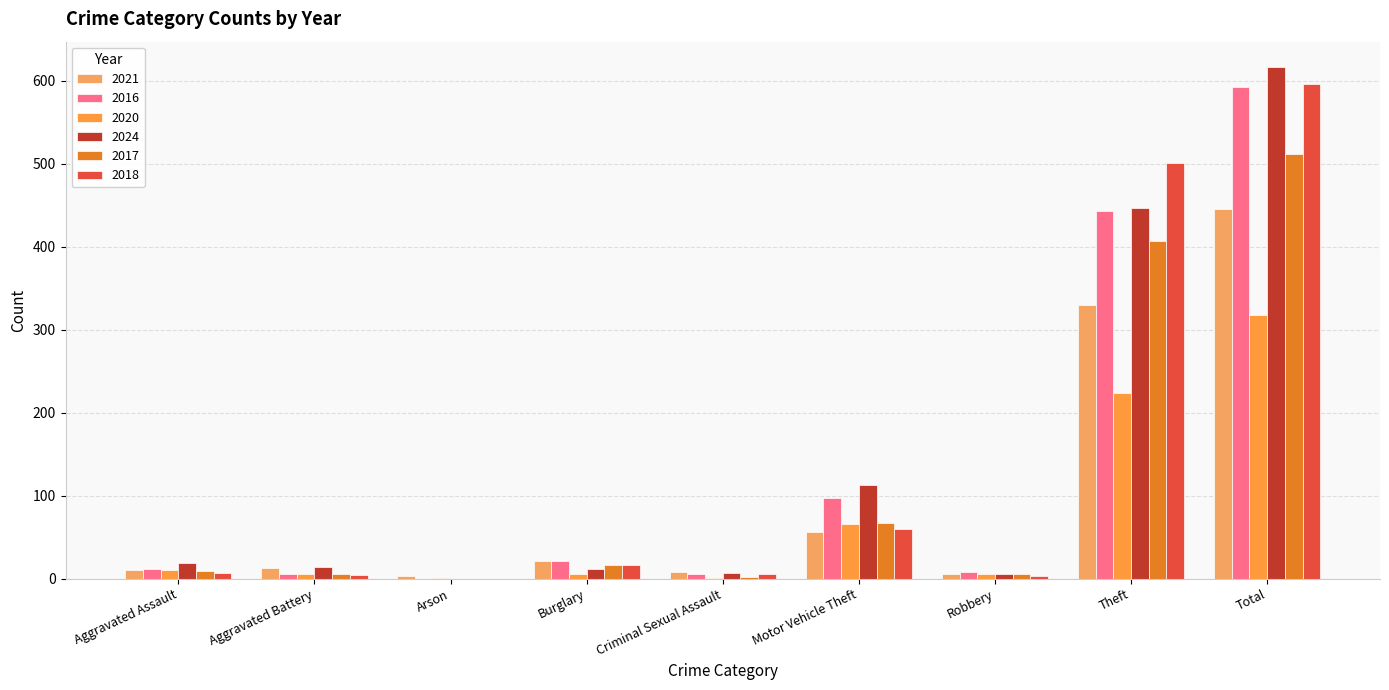

What position from the left is Motor Vehicle Theft?

6